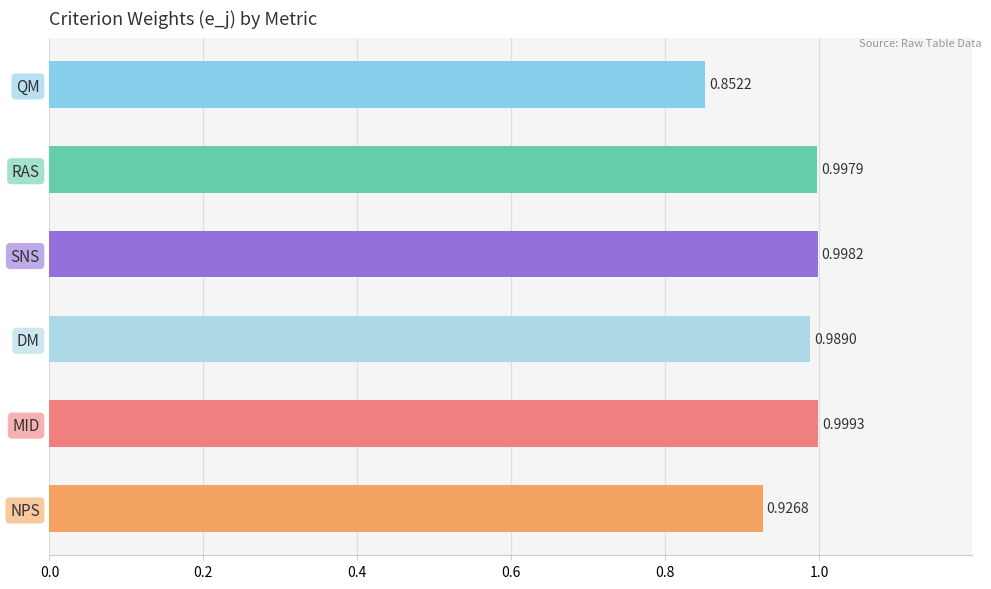

What is the sum of all values?

5.8